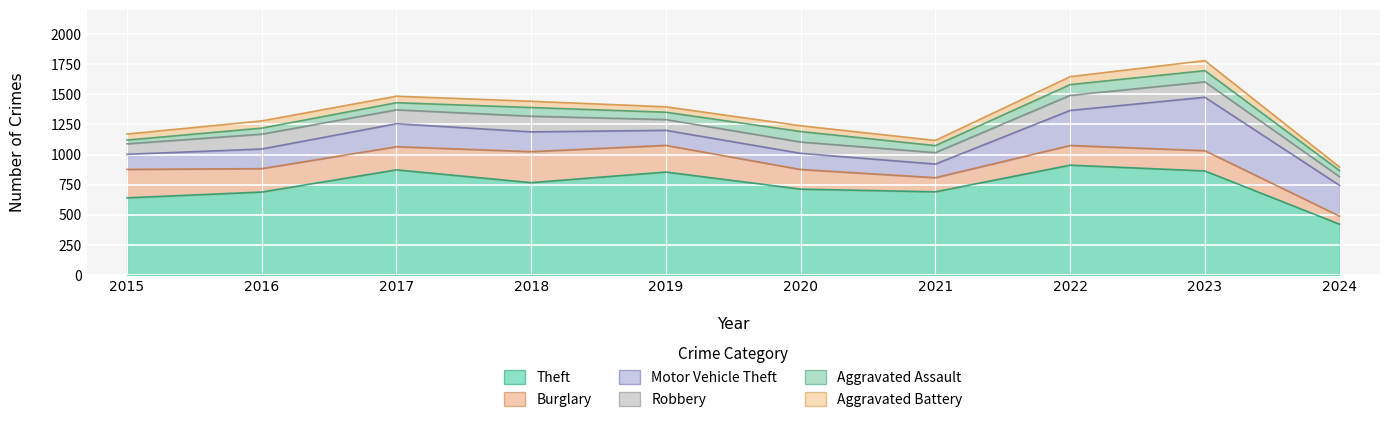

Which series has the largest total across all categories?

Theft